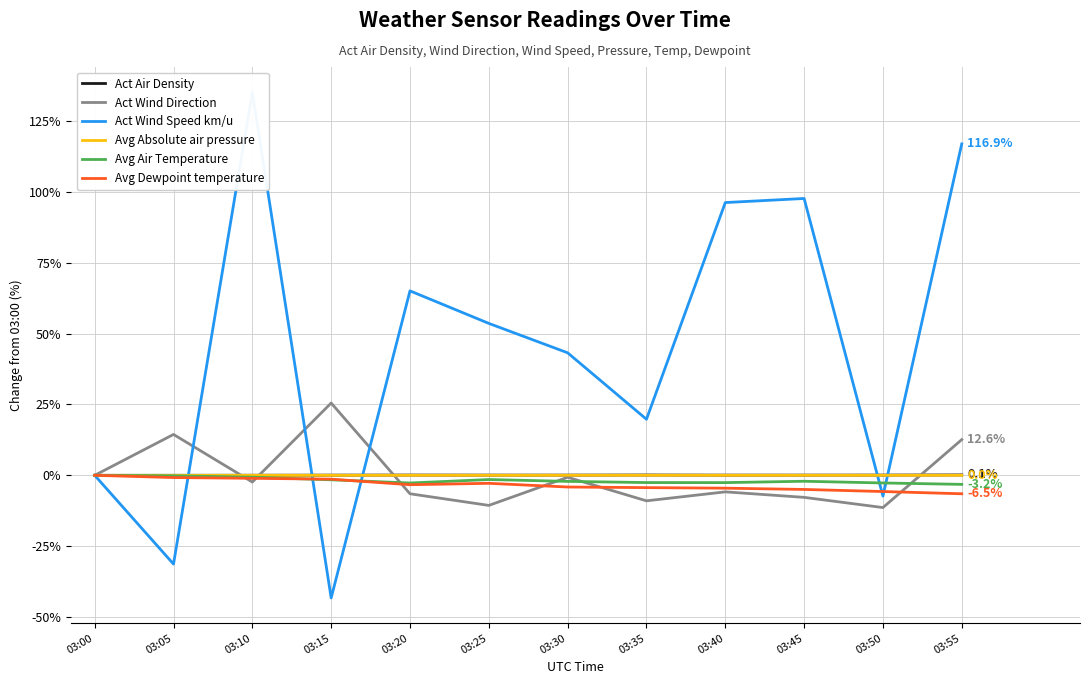

Which series has the widest spread of values?

Act Wind Speed km/u